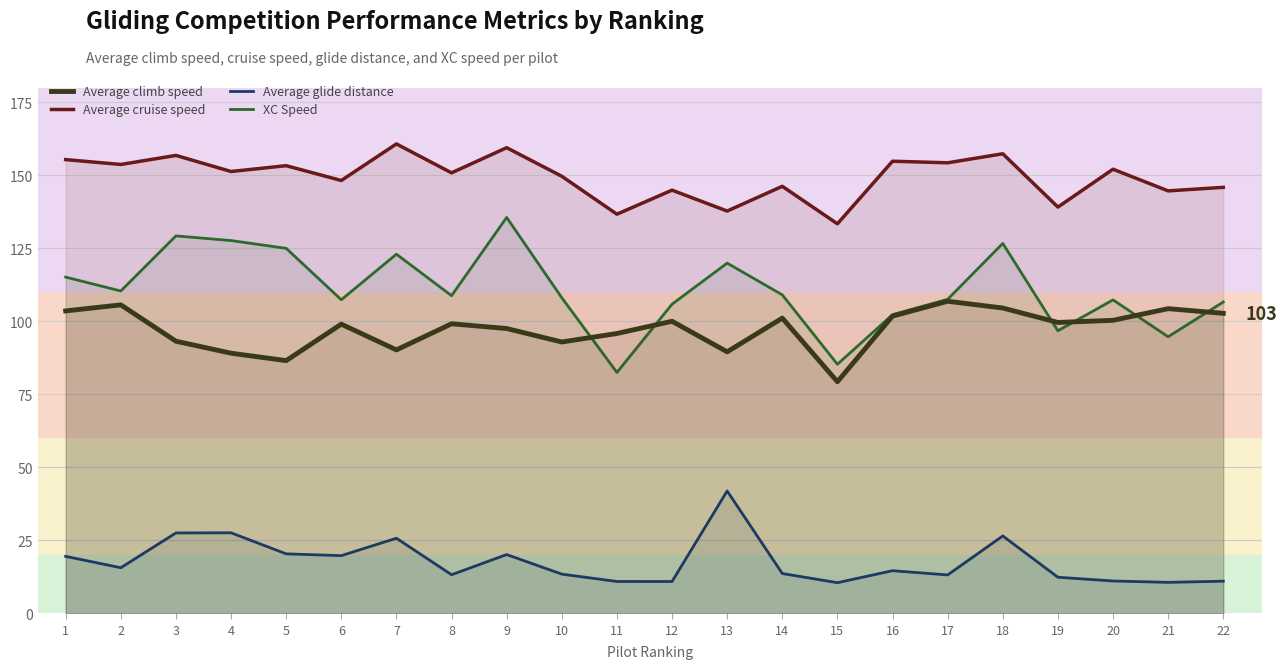

What are all the series names shown in the legend?

Average climb speed, Average cruise speed, Average glide distance, XC Speed